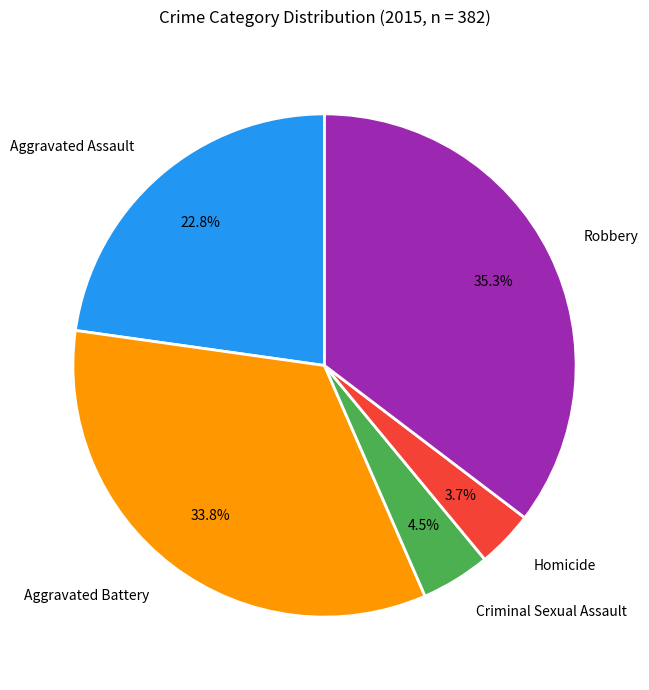

True or false: Aggravated Assault accounts for 23% of the total.

True